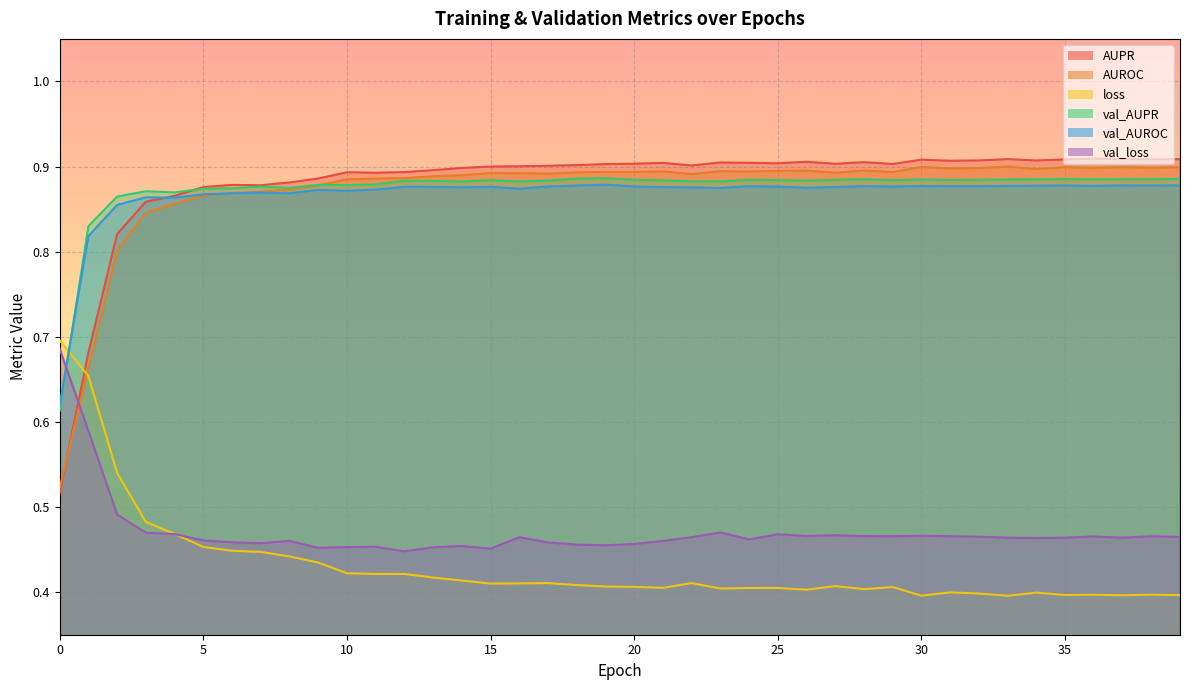

True or false: loss and val_AUROC cross at least once.

True